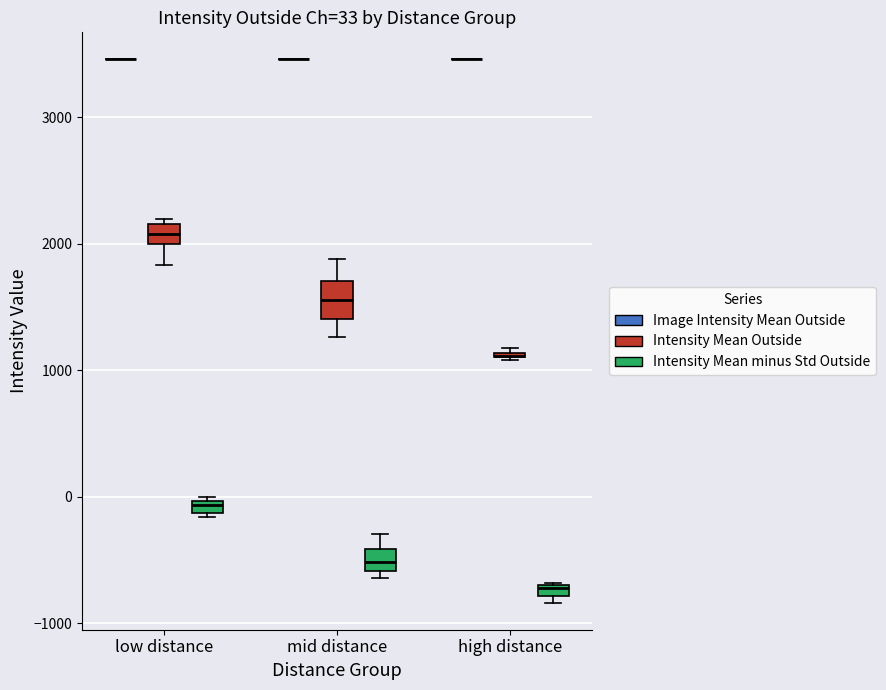

Comparing the boxes themselves (not the whiskers), which one is the tallest?

mid distance (Intensity Mean Outside)